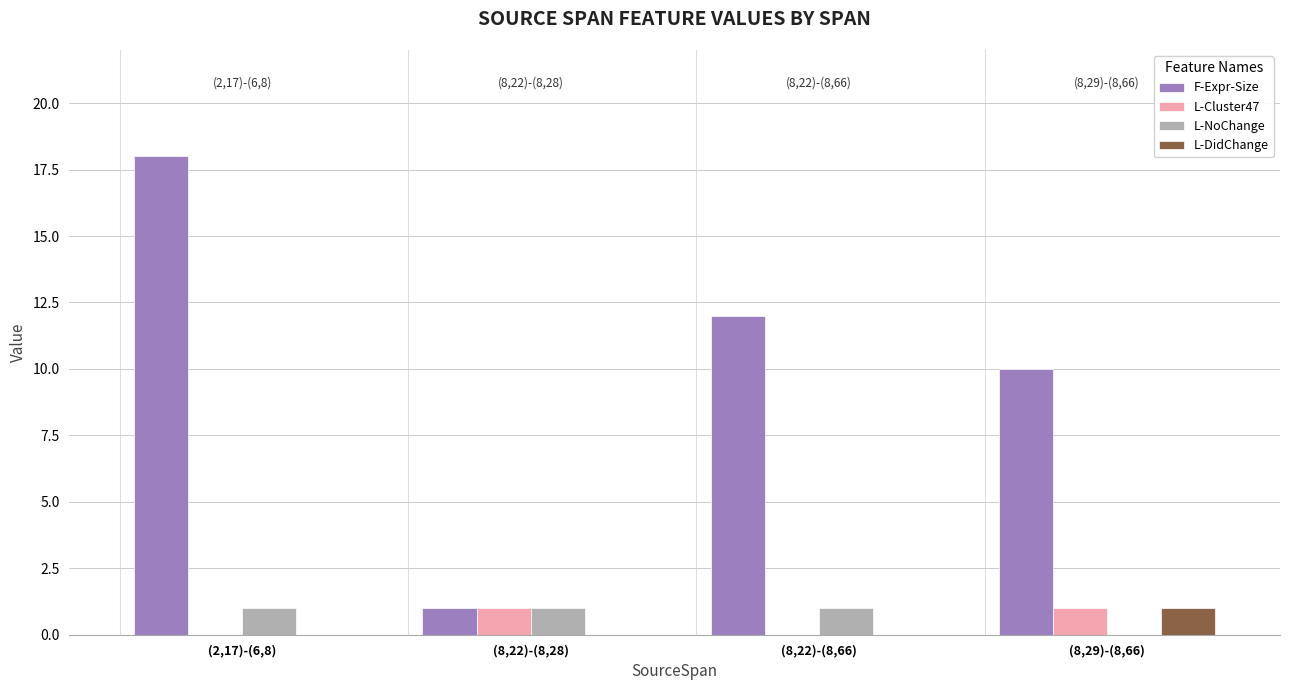

How many groups of bars are there?

4